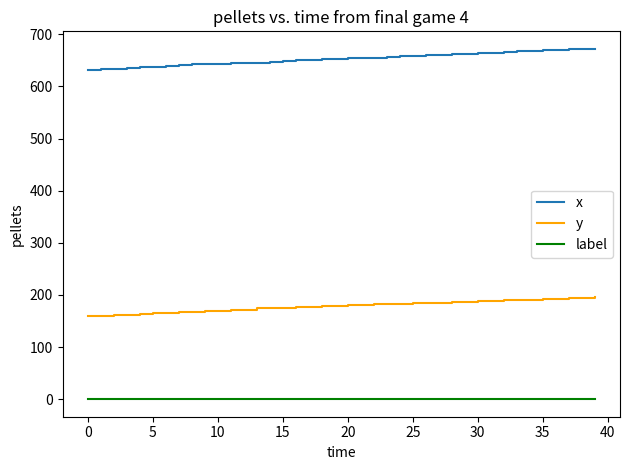

Rank the series by their maximum value, from highest to lowest.

x, y, label